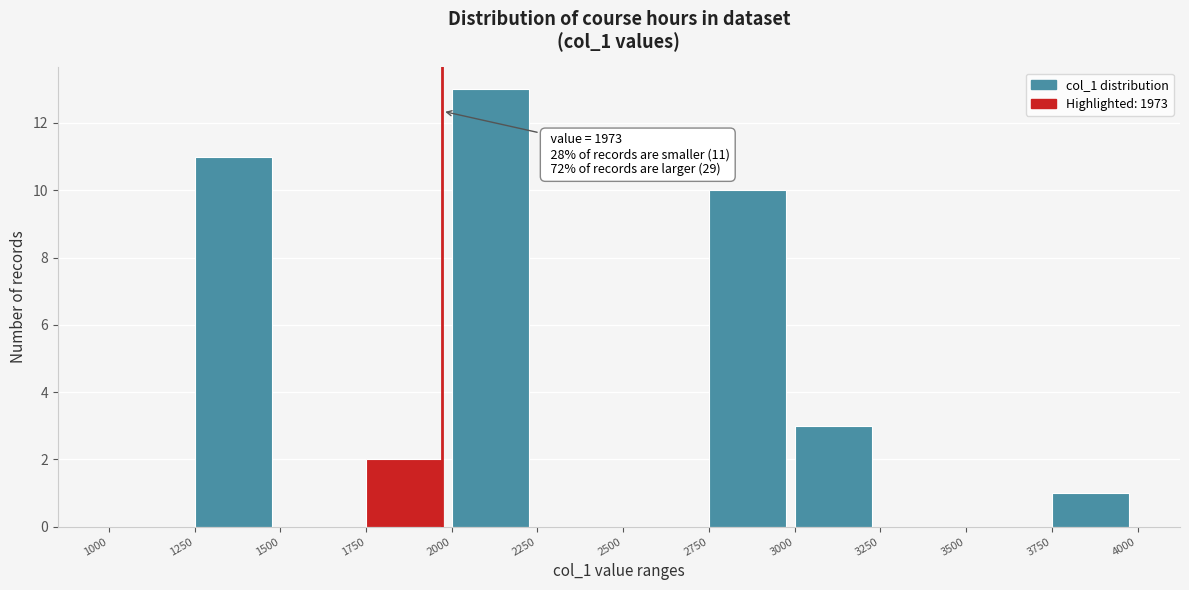

Over which range of the x-axis is the bar tallest?

2000 to 2250